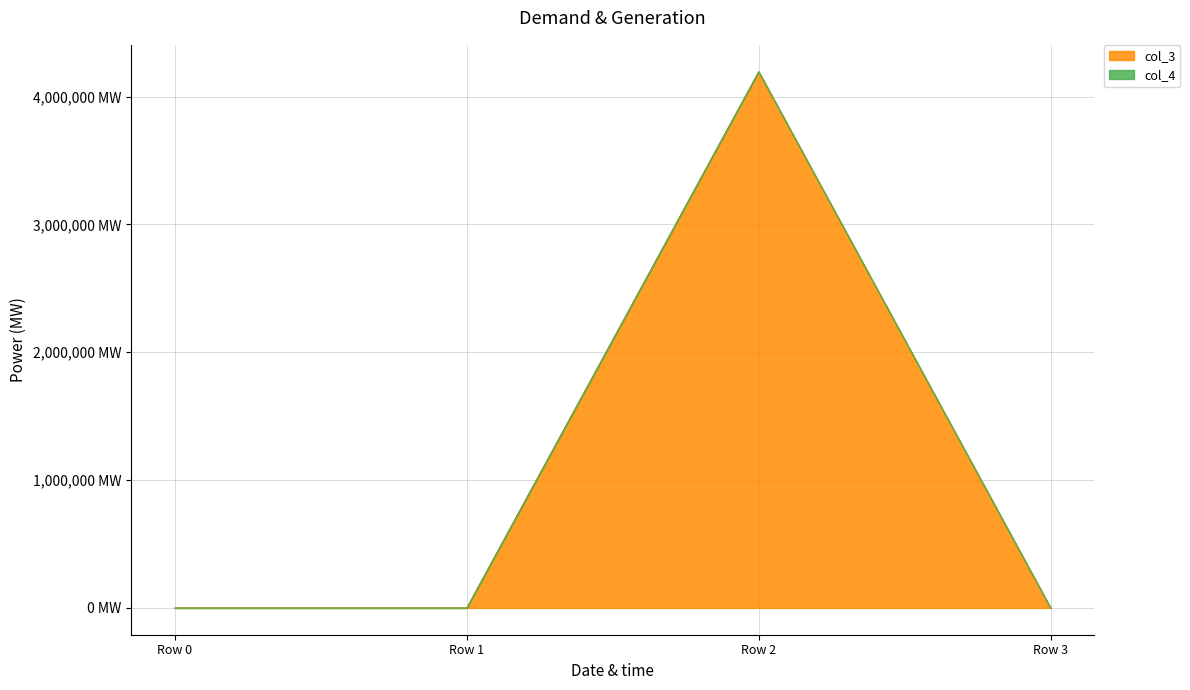

Does the chart display data point markers on the line(s)?

No